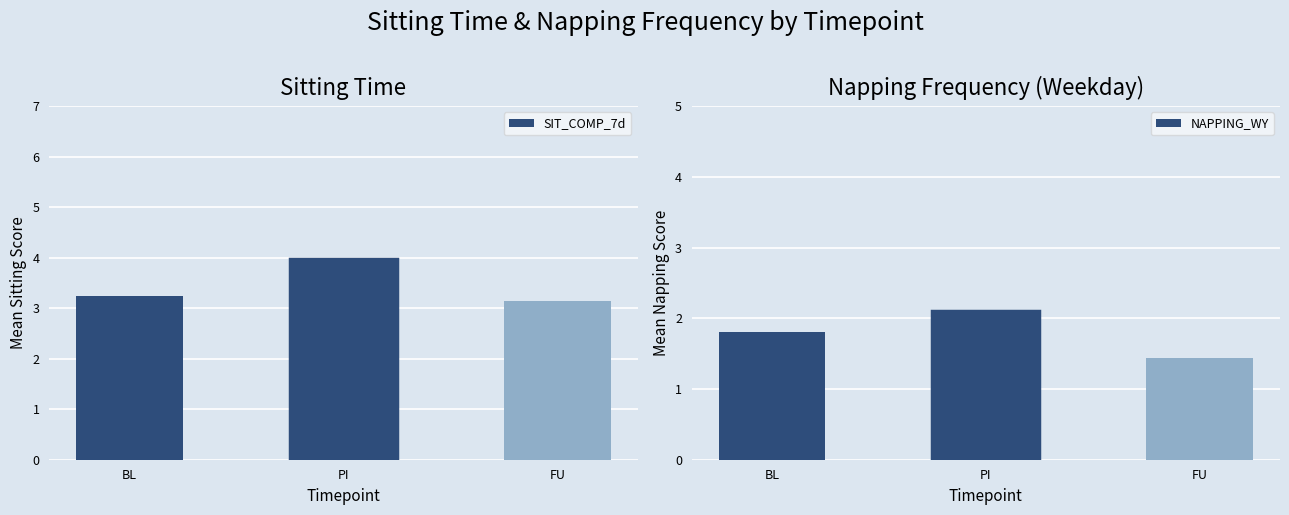

Rank the series at PI from highest to lowest value.

SIT_COMP_7d, NAPPING_WY